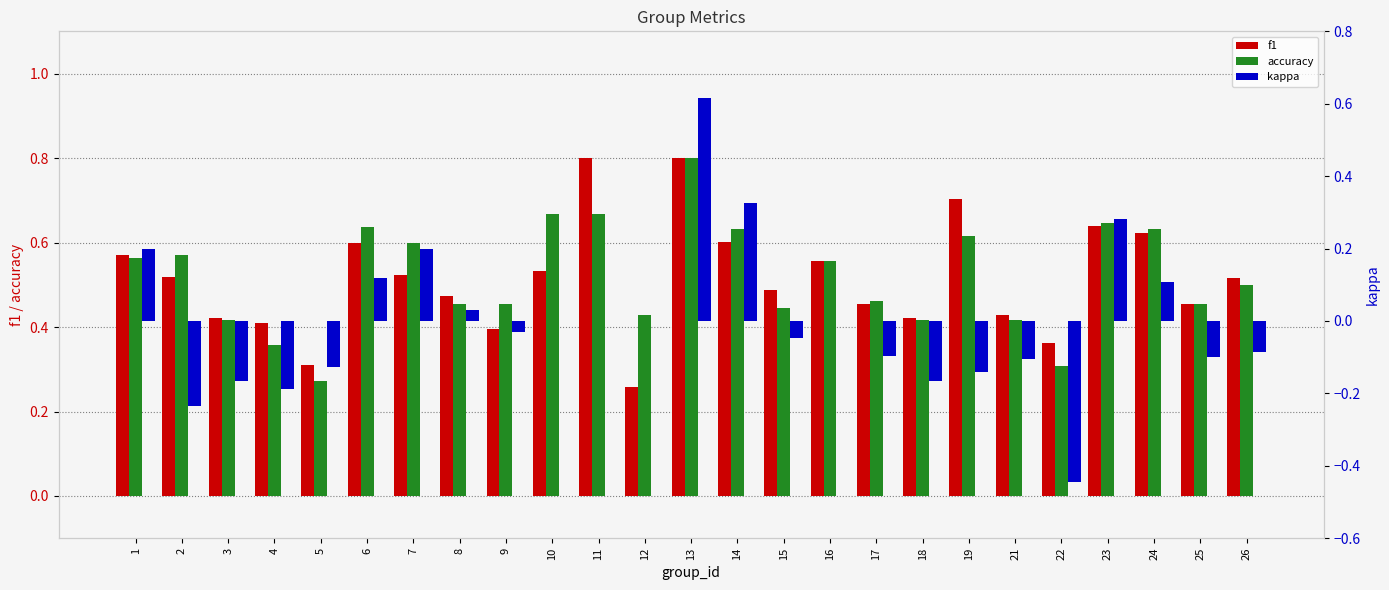

Does the chart contain stacked bars?

No